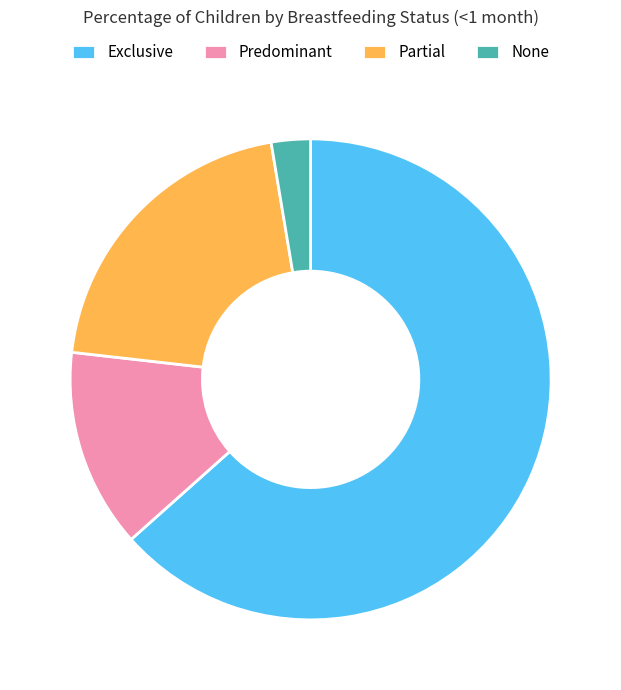

Which has a higher value, Predominant or None?

Predominant